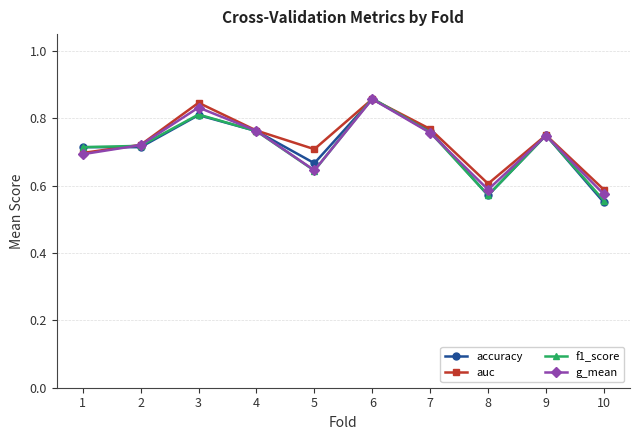

Which category has the highest value in the g_mean series?

6